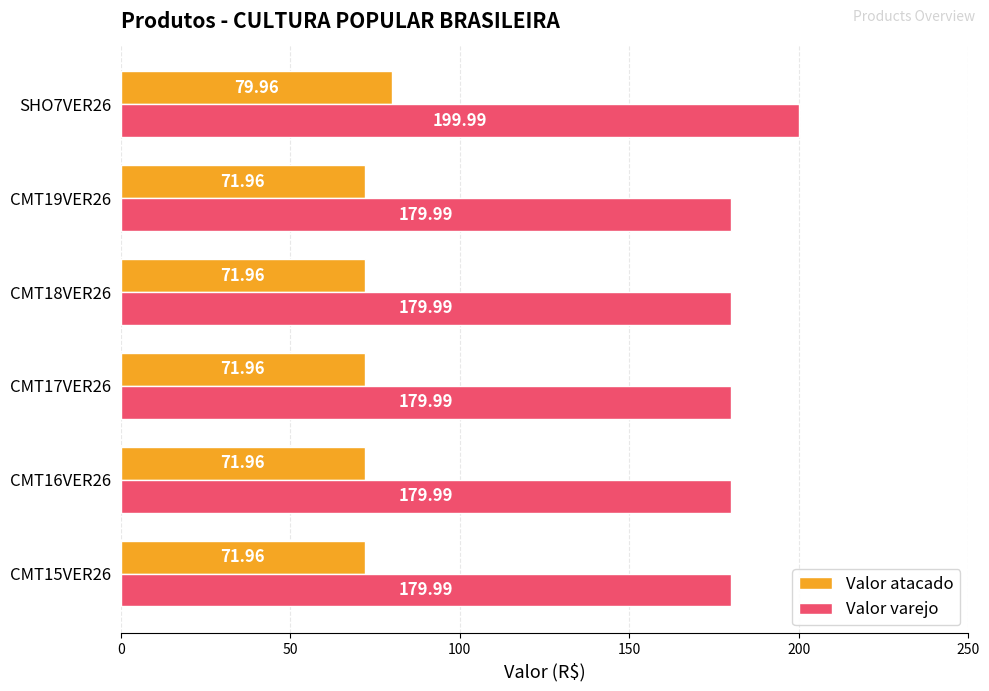

What is the difference between the maximum and second lowest values in the Valor varejo series?

20.0